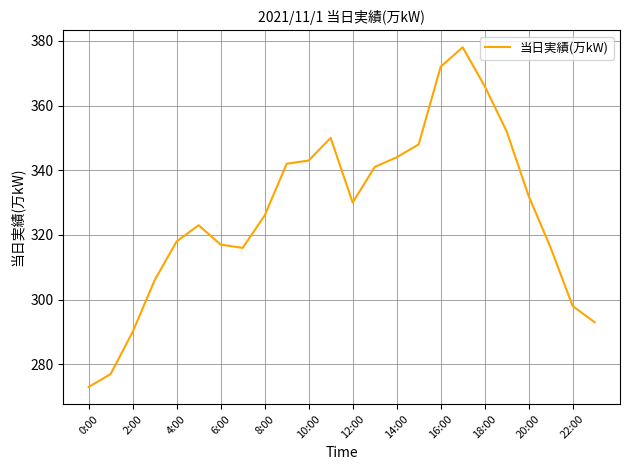

What is the difference between the maximum and minimum values?

105